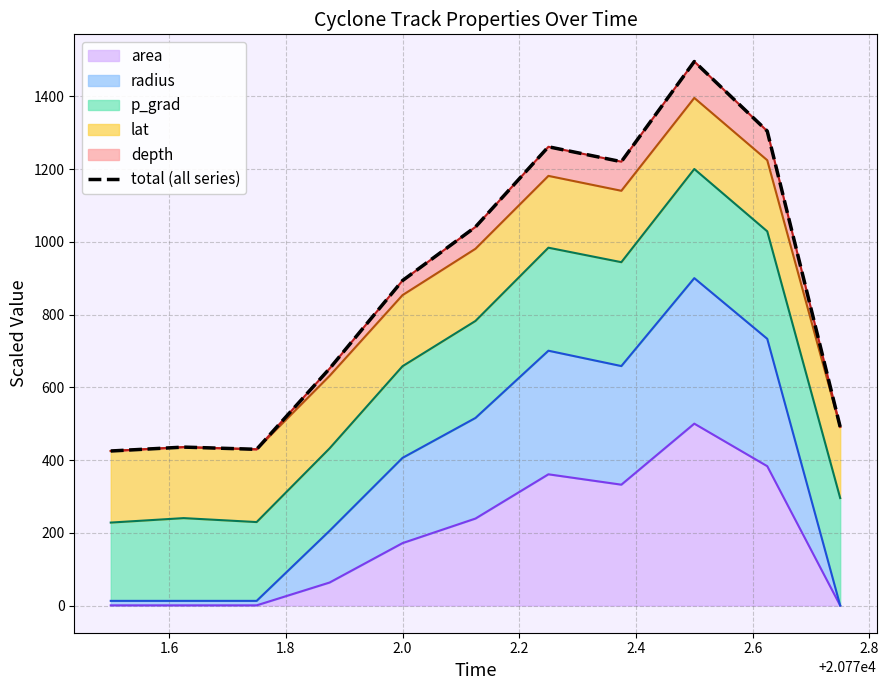

What is the maximum value for area?

500.0